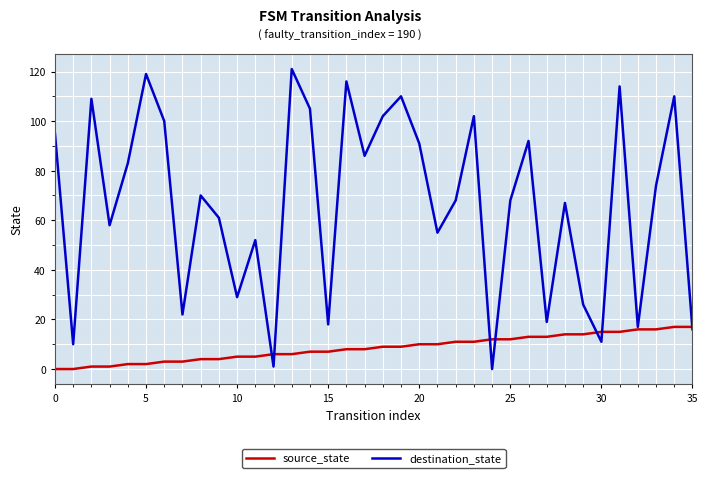

What is the difference between the maximum and minimum values in the destination_state series?

121